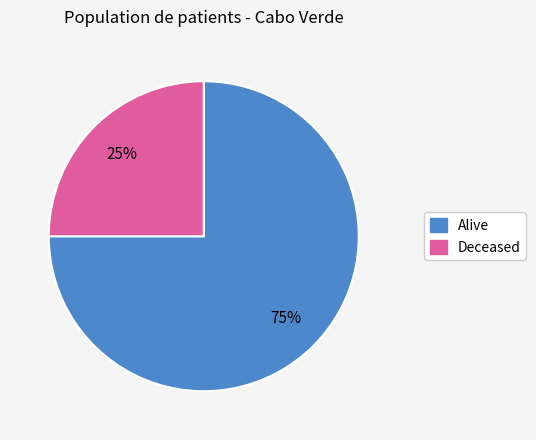

Count the number of slices in the pie.

2